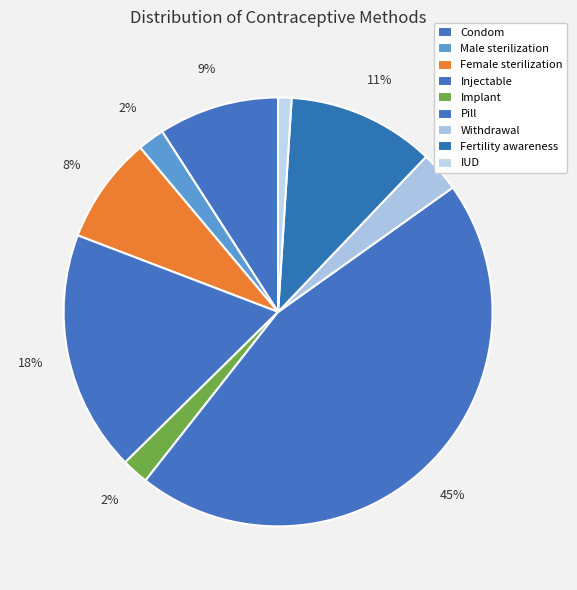

Is the sum of Fertility awareness and IUD greater than half?

No